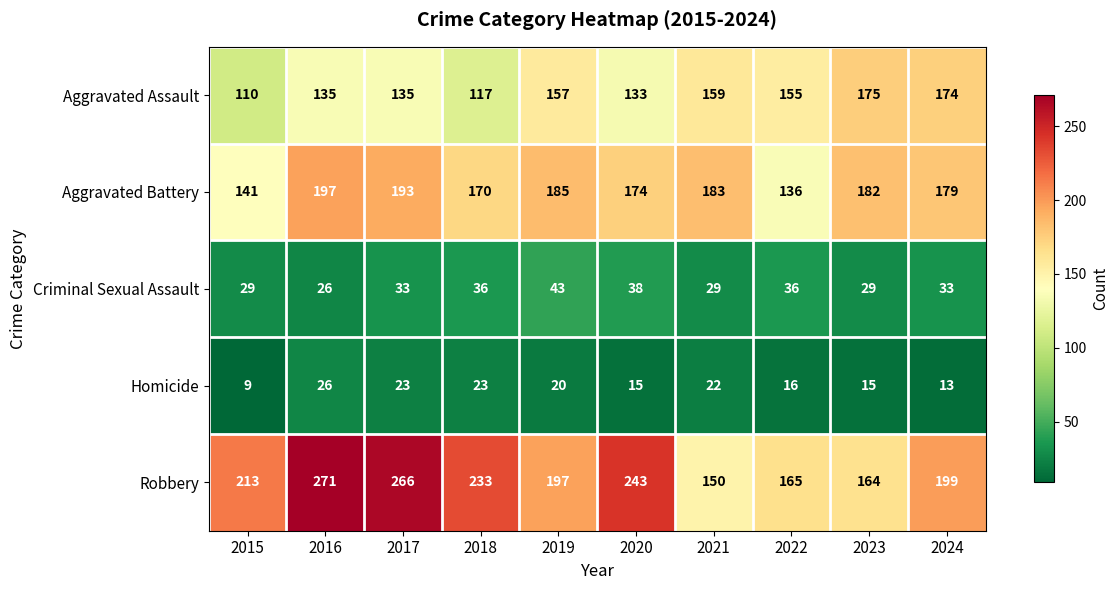

At 2023, list the series in order from smallest to largest.

Homicide, Criminal Sexual Assault, Robbery, Aggravated Assault, Aggravated Battery